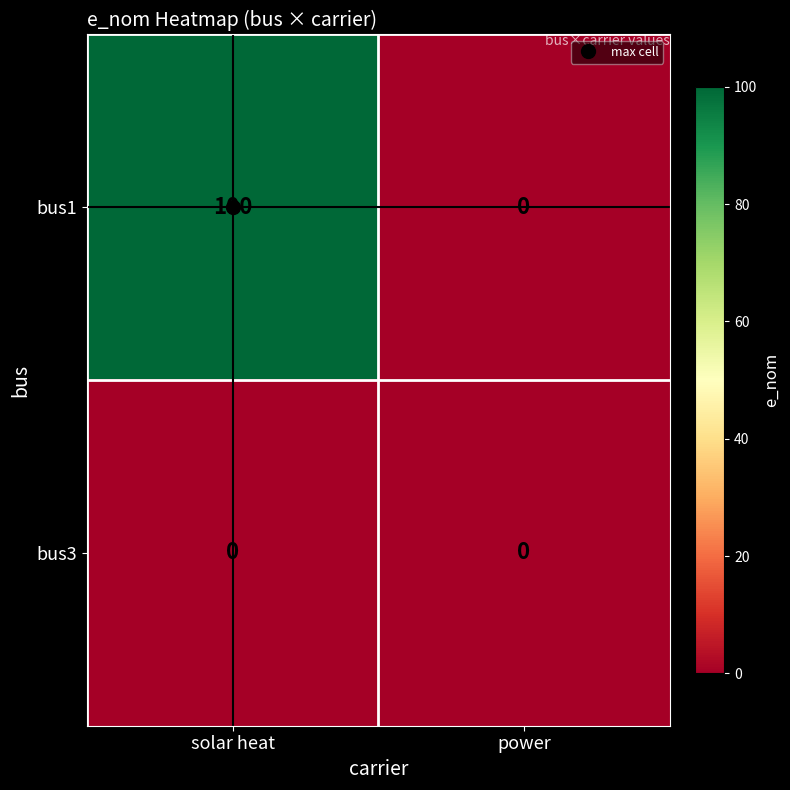

List the series in order of their peak value, lowest first.

bus3, bus1